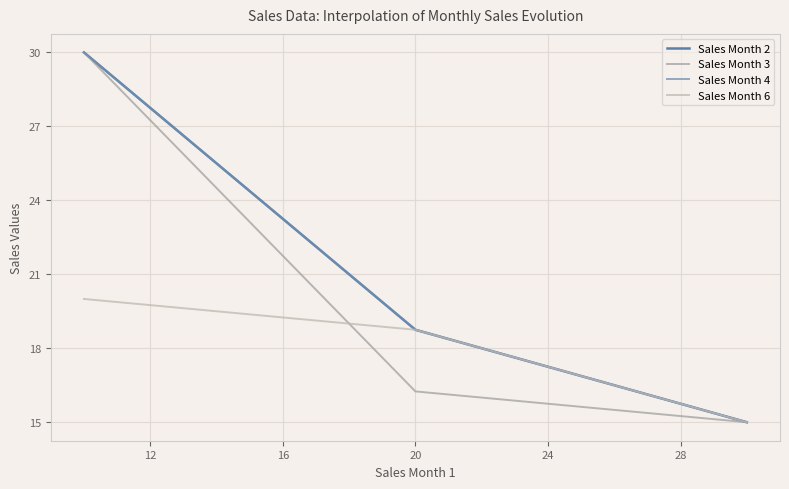

Does the chart display data point markers on the line(s)?

No